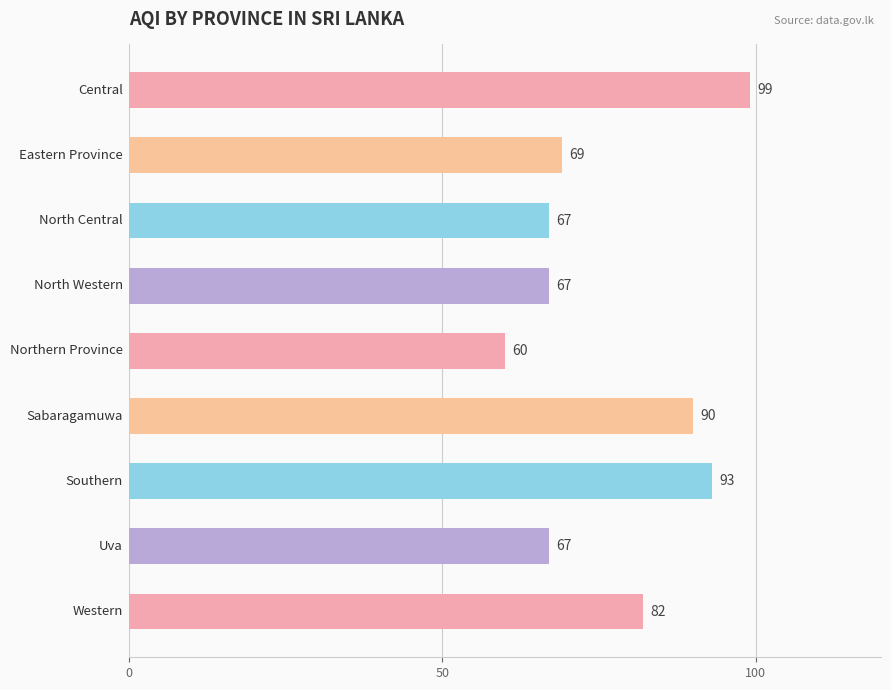

What is the minimum value shown in the chart?

60